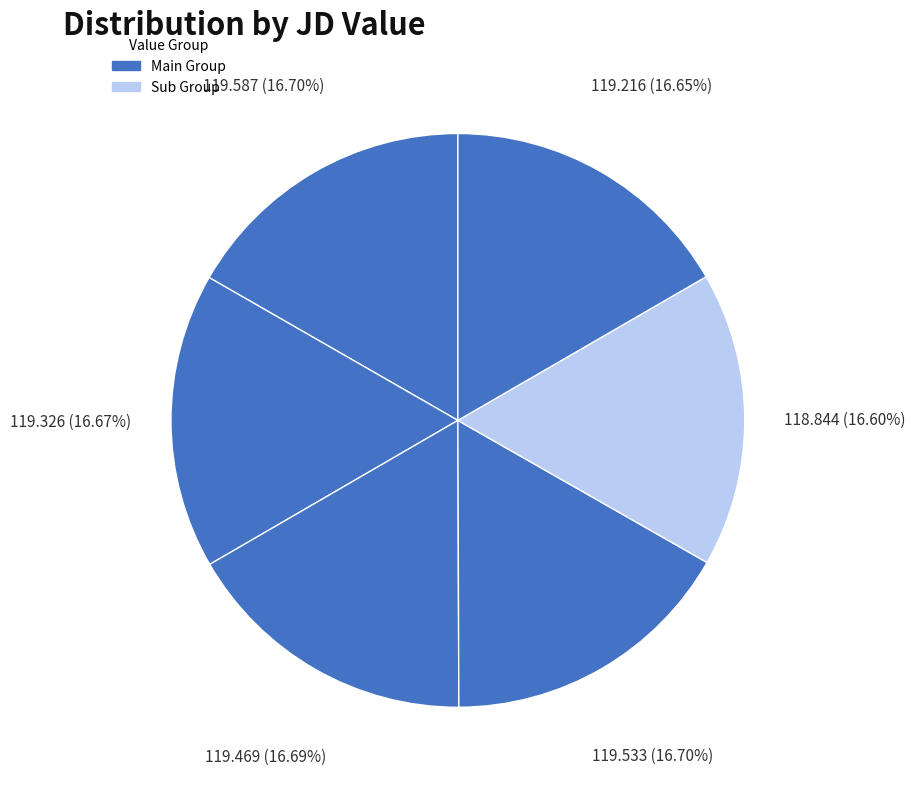

How many slices are in this pie chart?

6